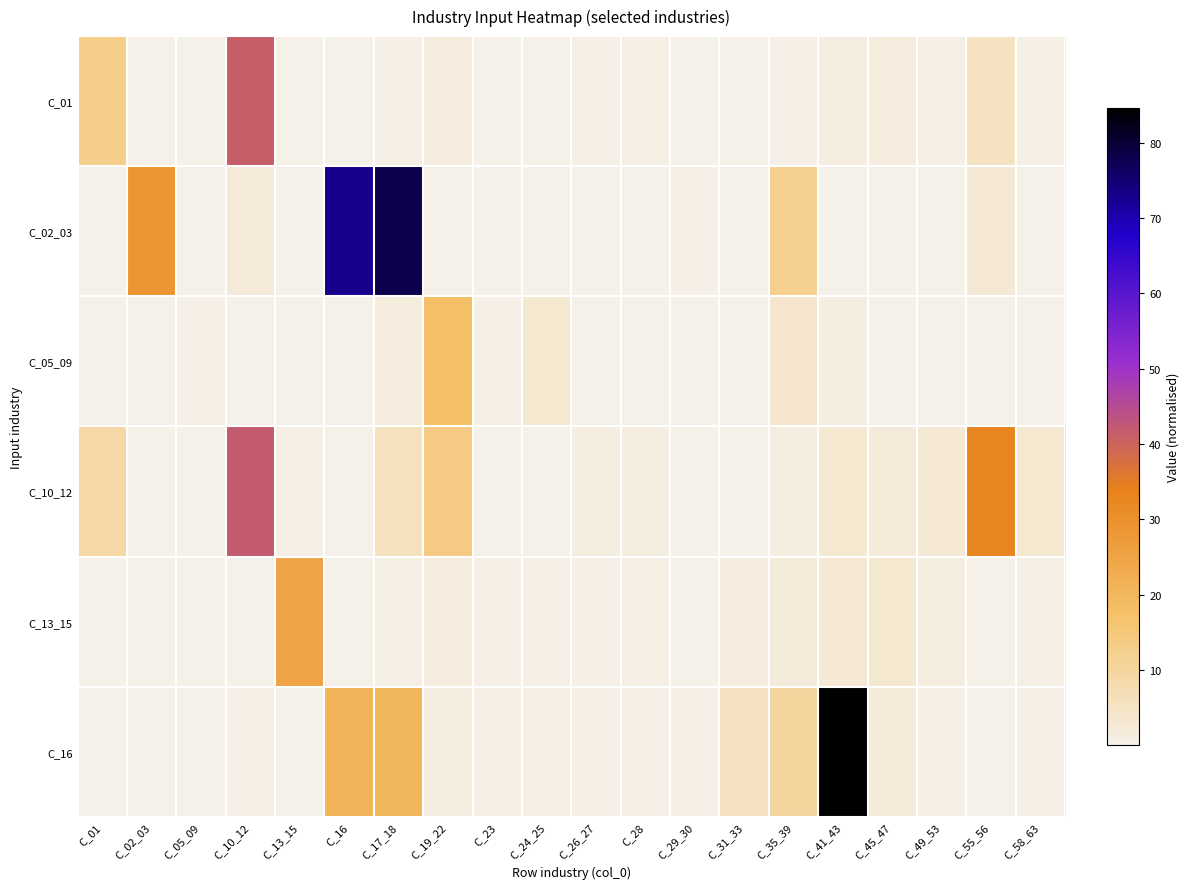

List the series in order of their peak value, lowest first.

C_05_09, C_13_15, C_01, C_10_12, C_02_03, C_16